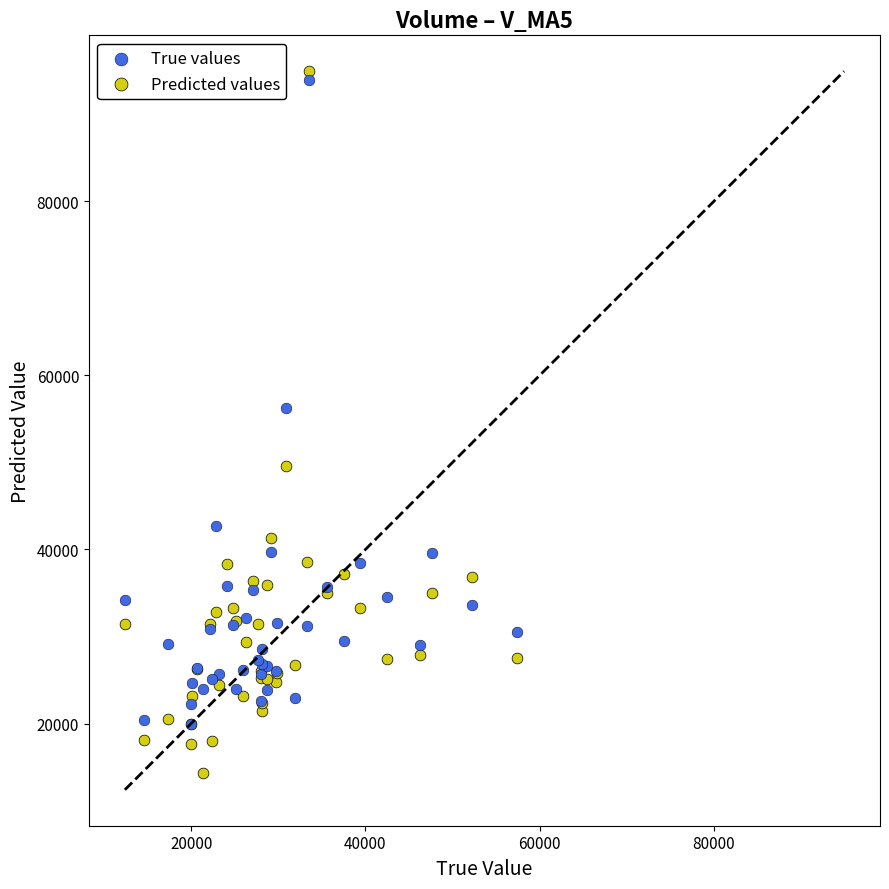

Across all series, what Y value is closest to 54642?

56250.4